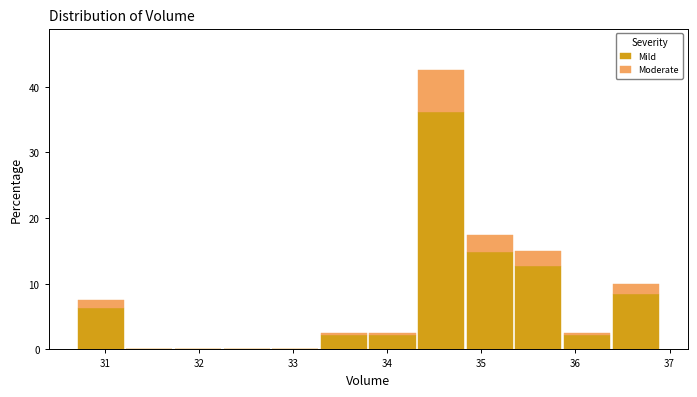

Which range on the x-axis has the tallest stacked bar (by total height)?

34.3 to 34.8